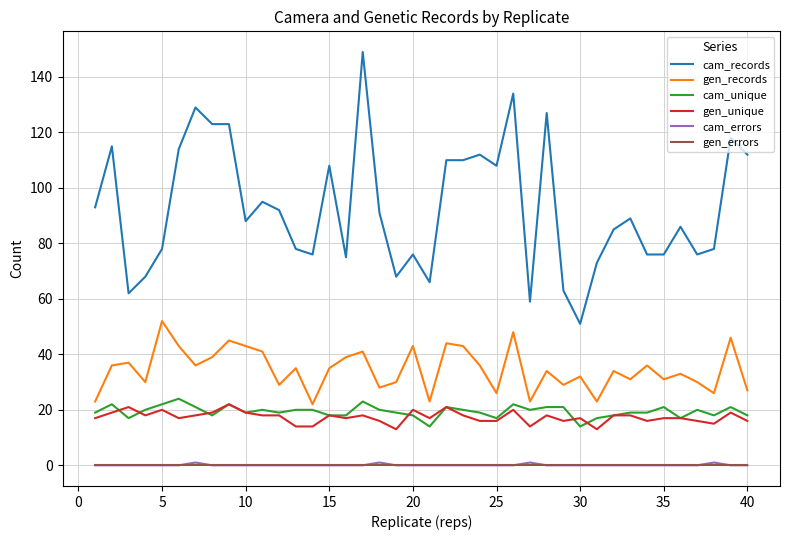

What is the difference between the maximum and minimum values in the gen_records series?

30